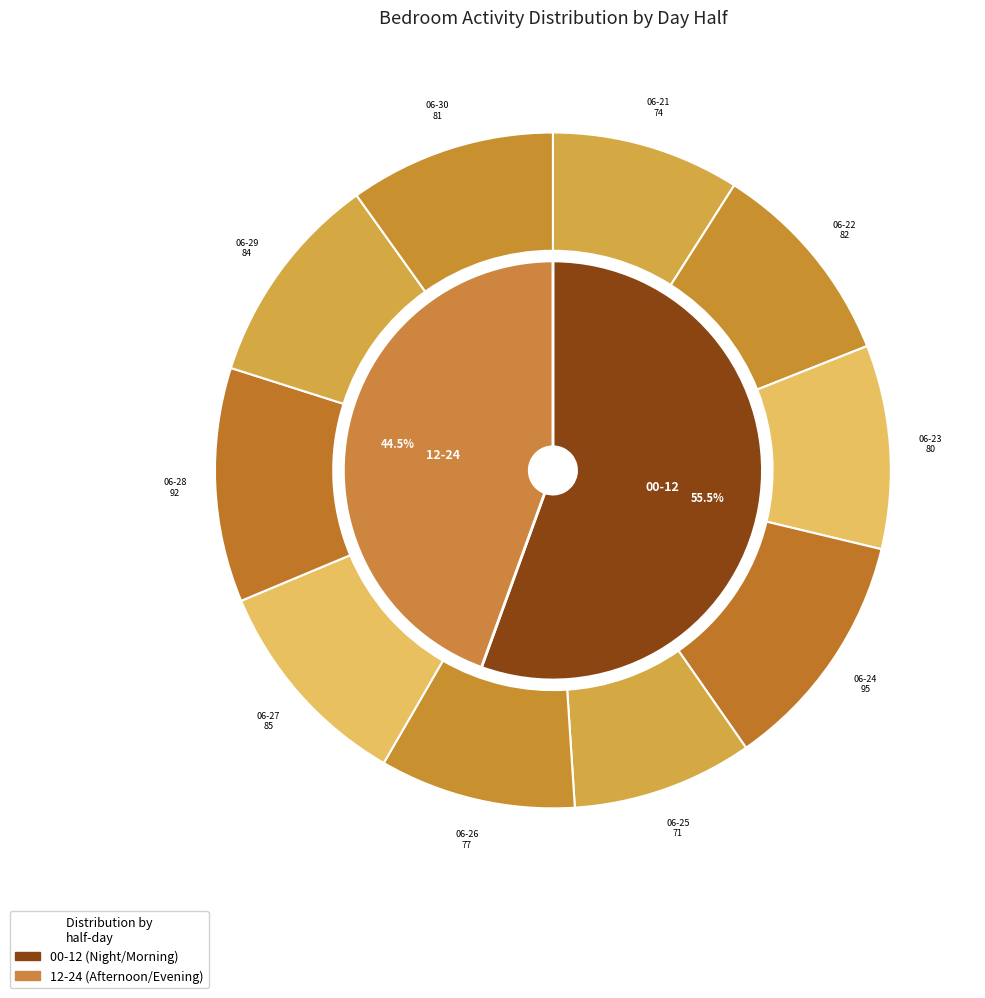

What is the change in value from 2019-06-27 00-12 to 2019-06-30 12-24?

-8